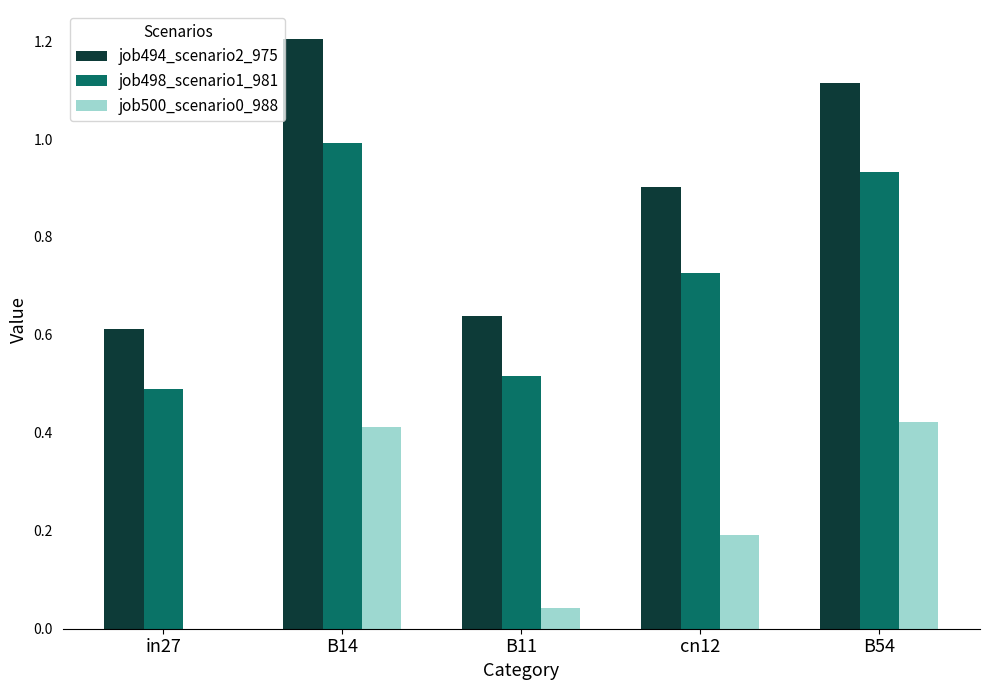

What is the sum of all job498_scenario1_981 values?

3.7